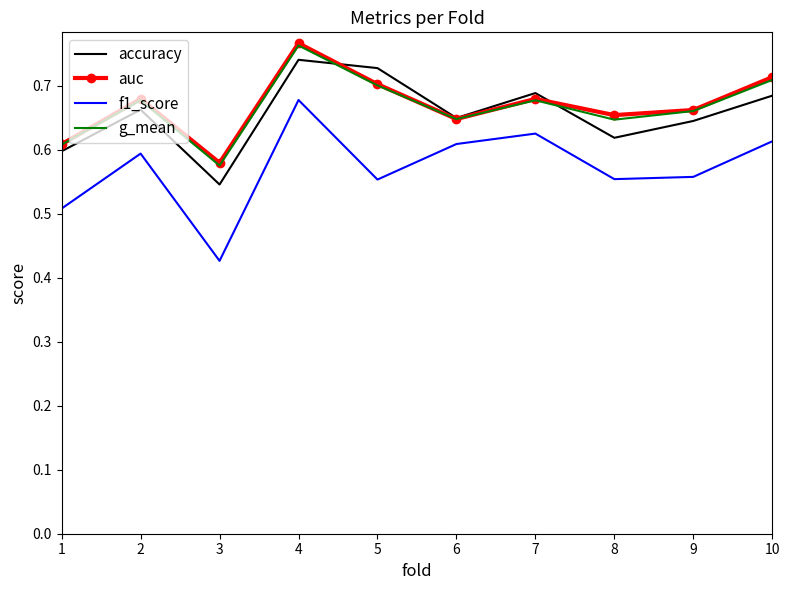

At which label is g_mean closest to 0?

3